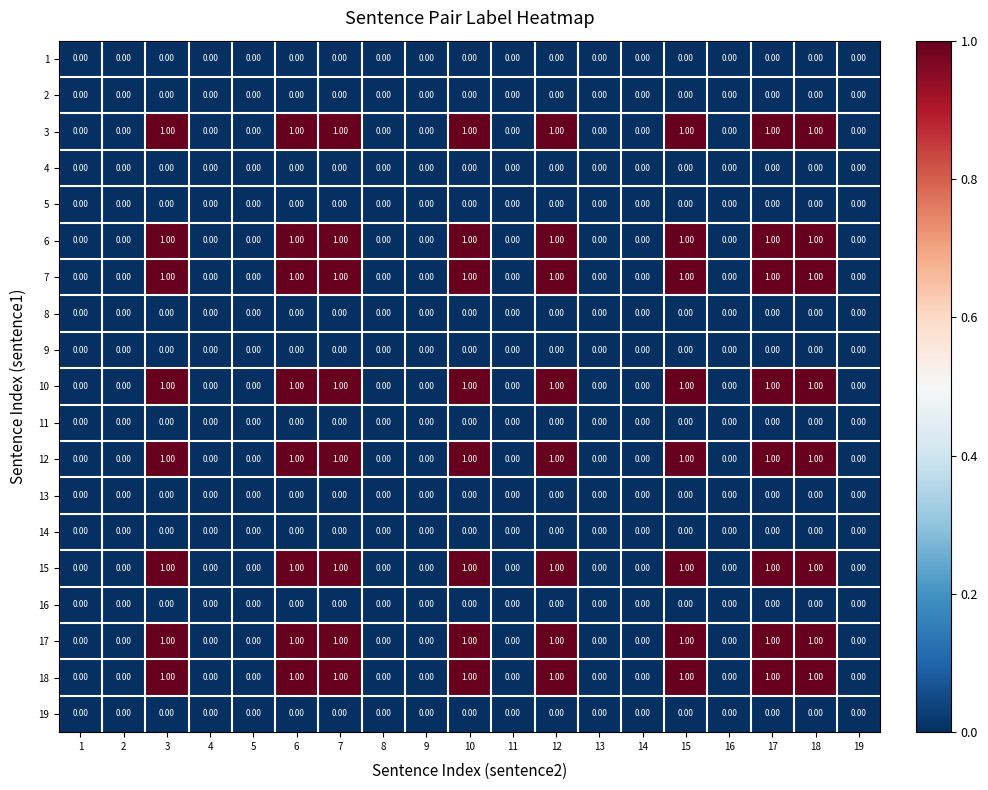

What is the sum of all 6 values?

8